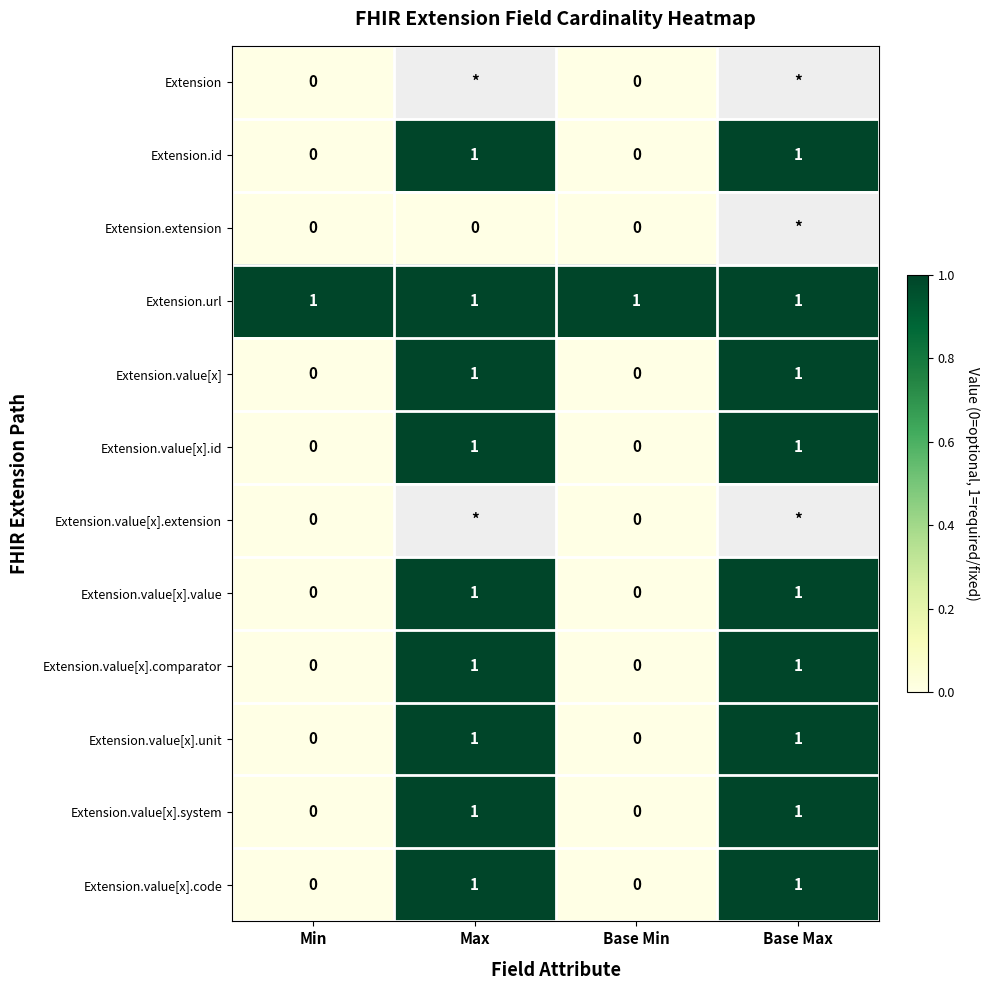

The Extension.id series shows 1 at Base Max. True or false?

True